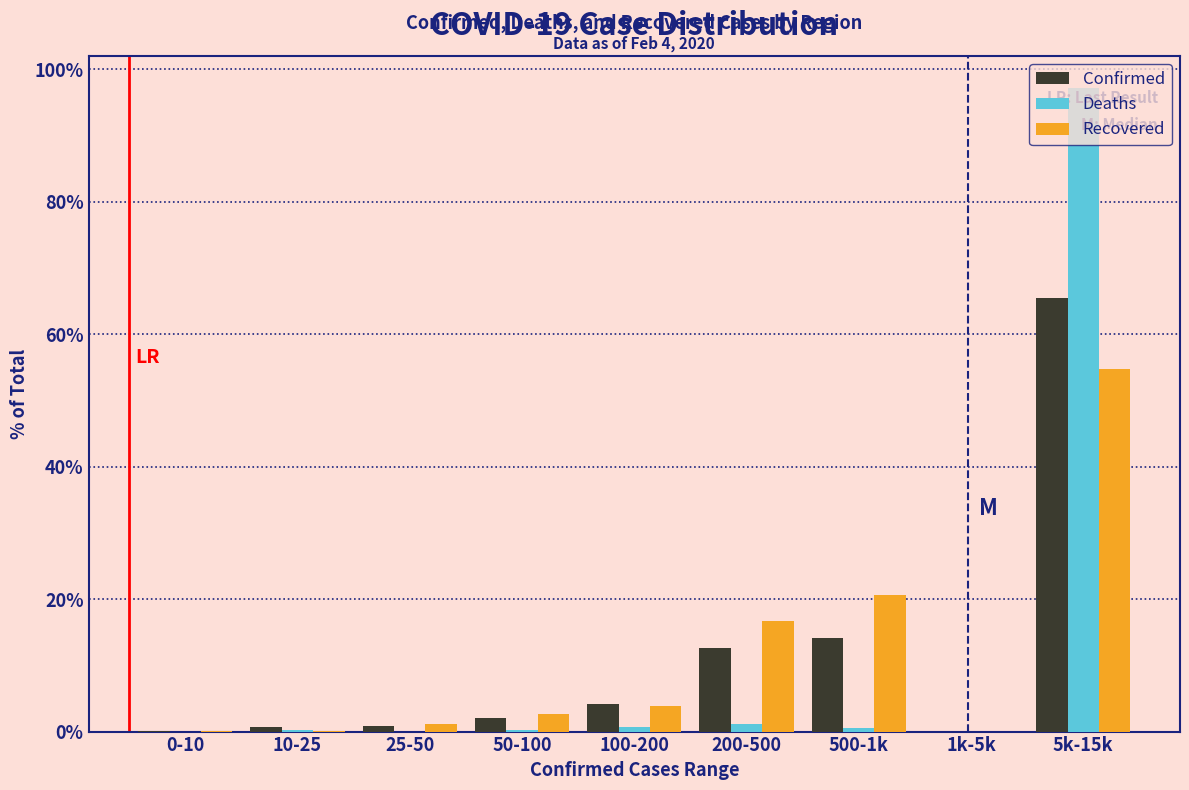

Which label corresponds to the largest value in the chart?

5k-15k